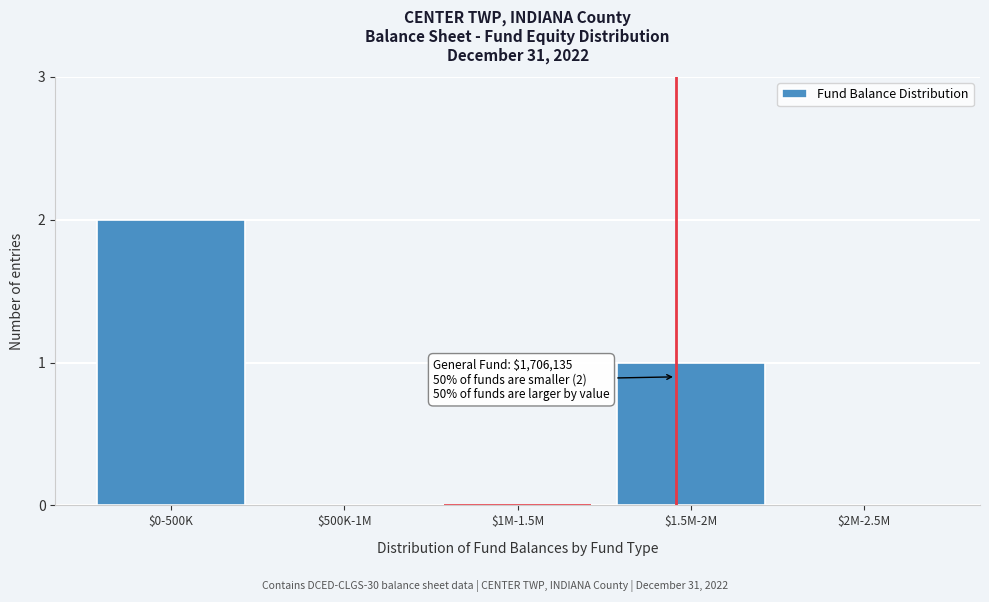

Is it true that the value at $0-500K is 2?

True